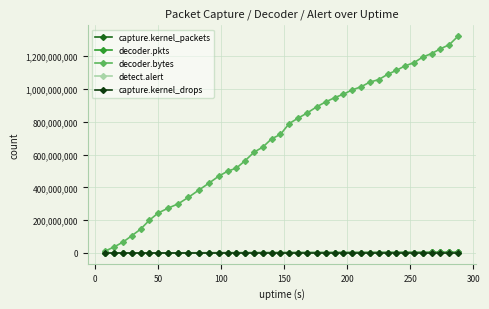

Which series has the largest total across all categories?

decoder.bytes